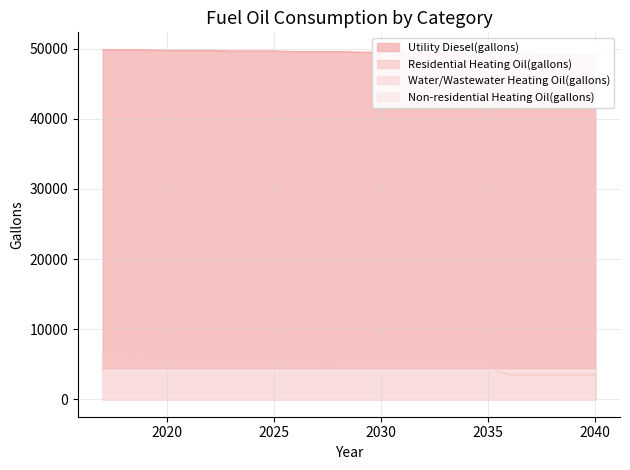

Is the value of Utility Diesel(gallons) at 2038 greater than the value of Residential Heating Oil(gallons) at 2017?

Yes